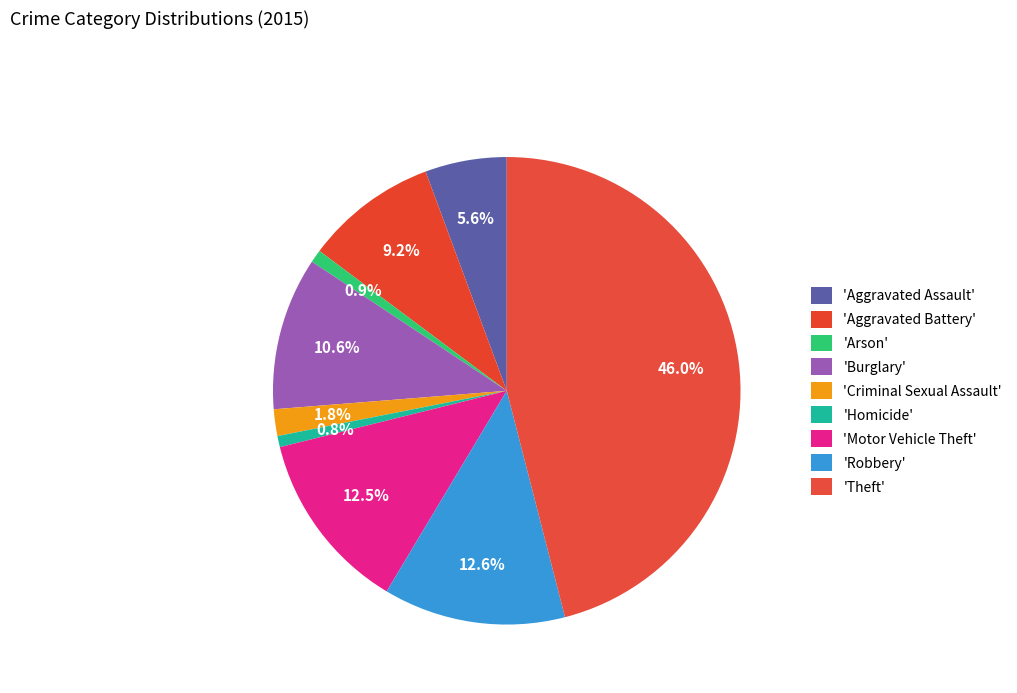

What is the smallest slice in the pie chart?

Homicide